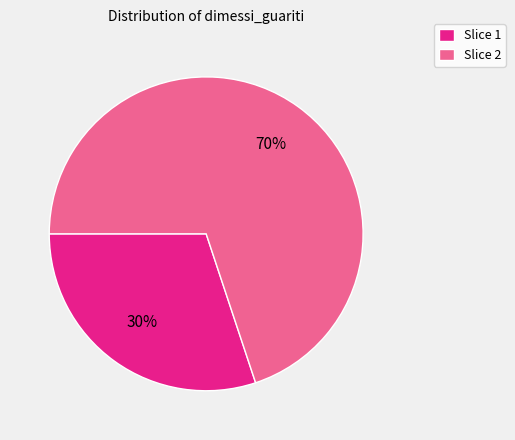

Does any single category account for the majority?

Yes